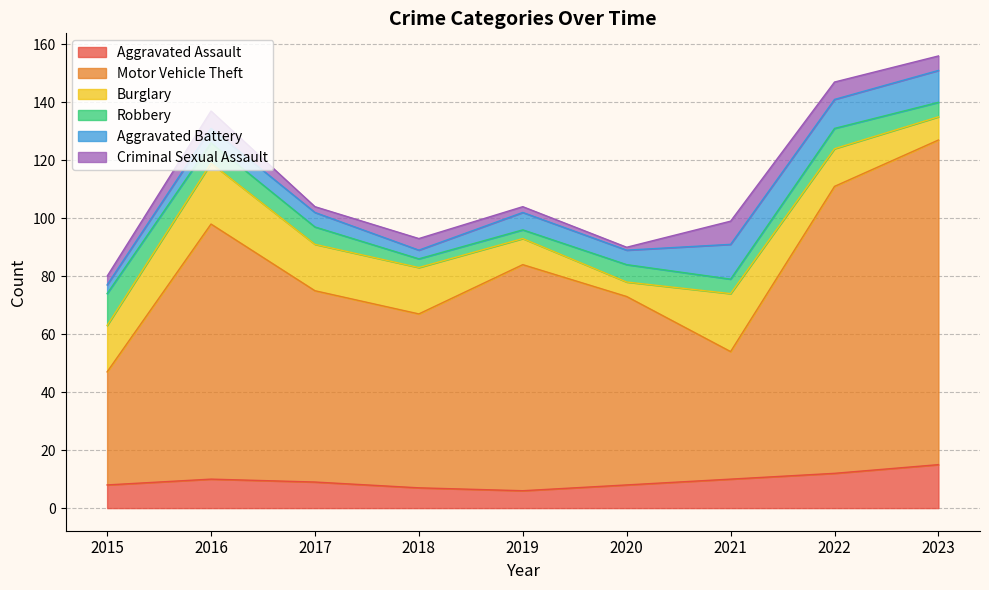

Where is the first local maximum for Criminal Sexual Assault?

2016